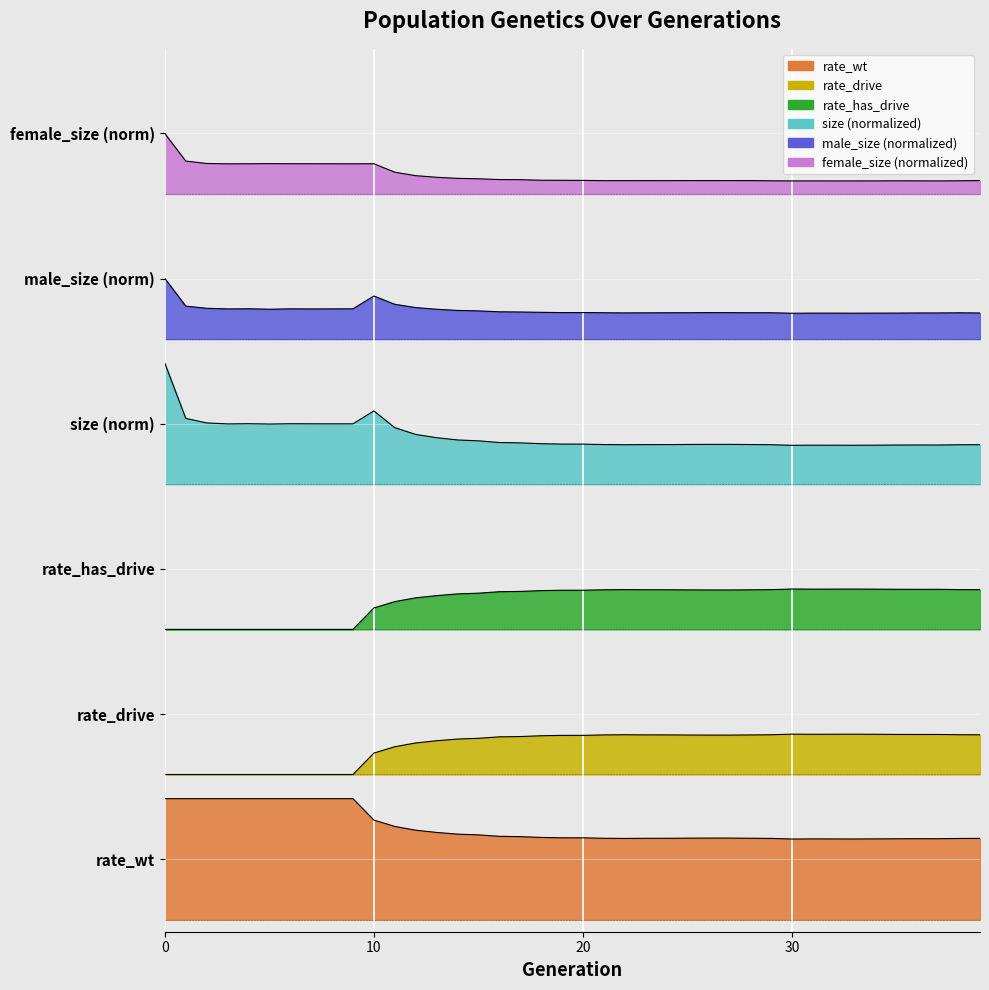

What is the greatest value displayed?

2.7